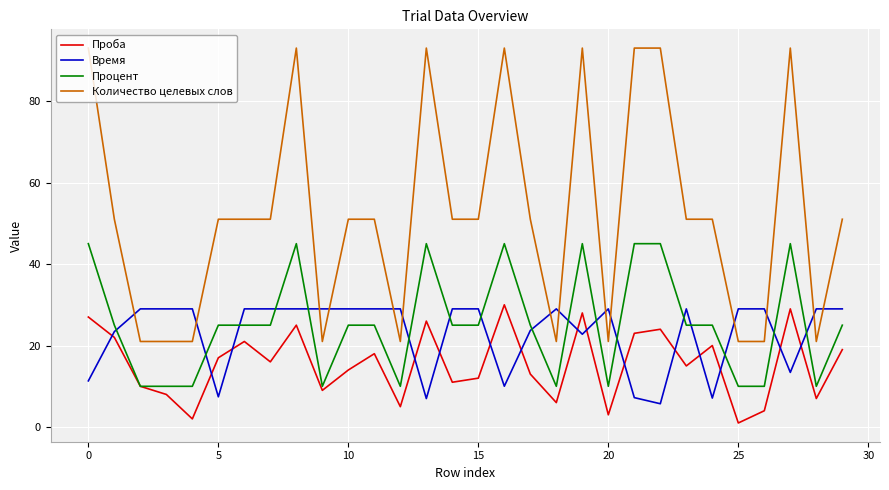

True or false: Количество целевых слов and Процент intersect in this chart.

False